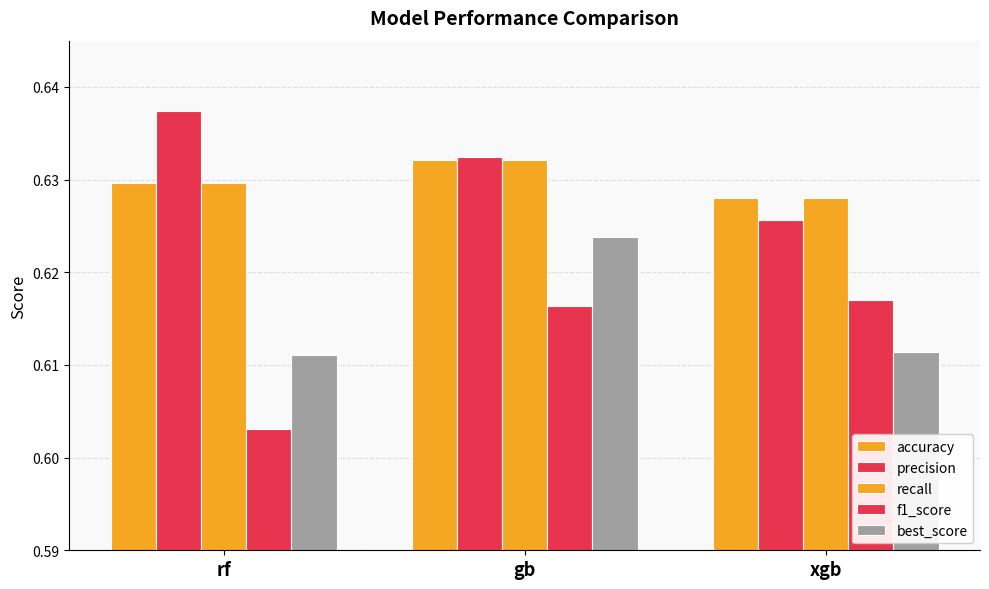

Count the number of data series in this chart.

5